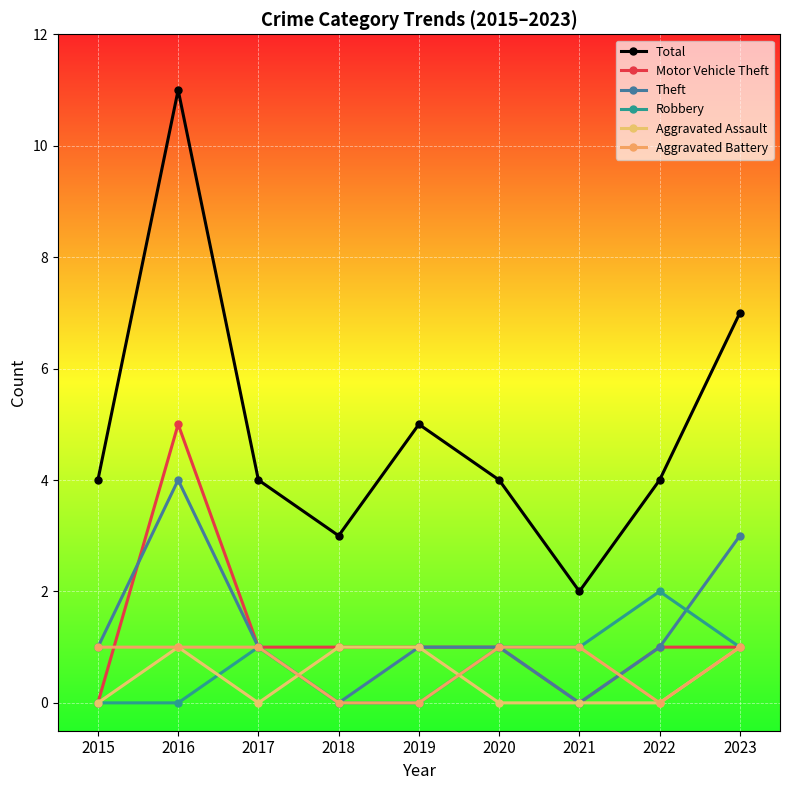

True or false: Motor Vehicle Theft has a value of 2 at 2021.

False